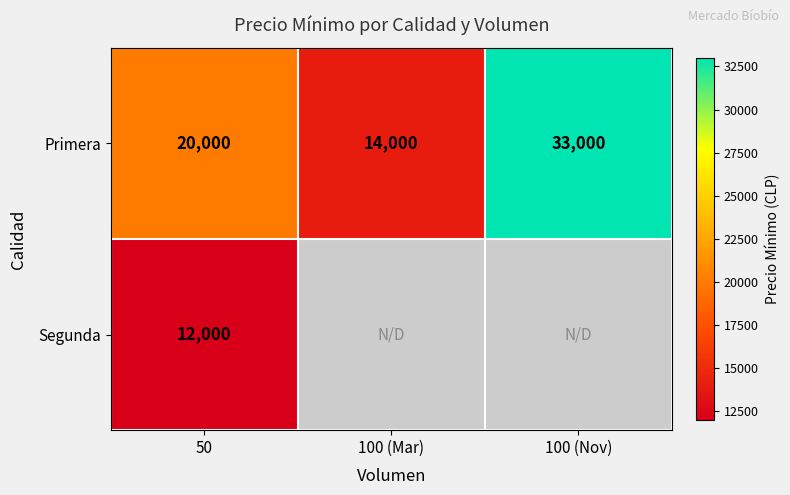

Which has a higher value, 50 or 100 (Nov)?

100 (Nov)